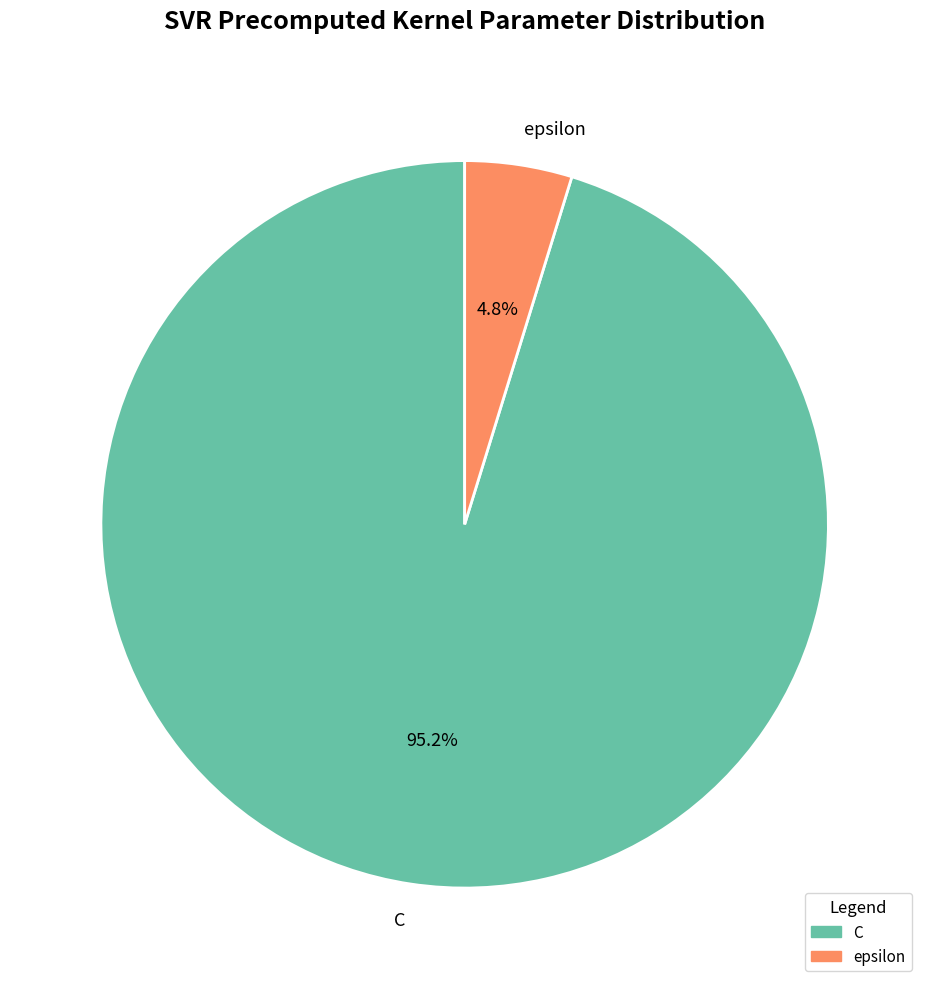

Between epsilon and C, which is larger?

C